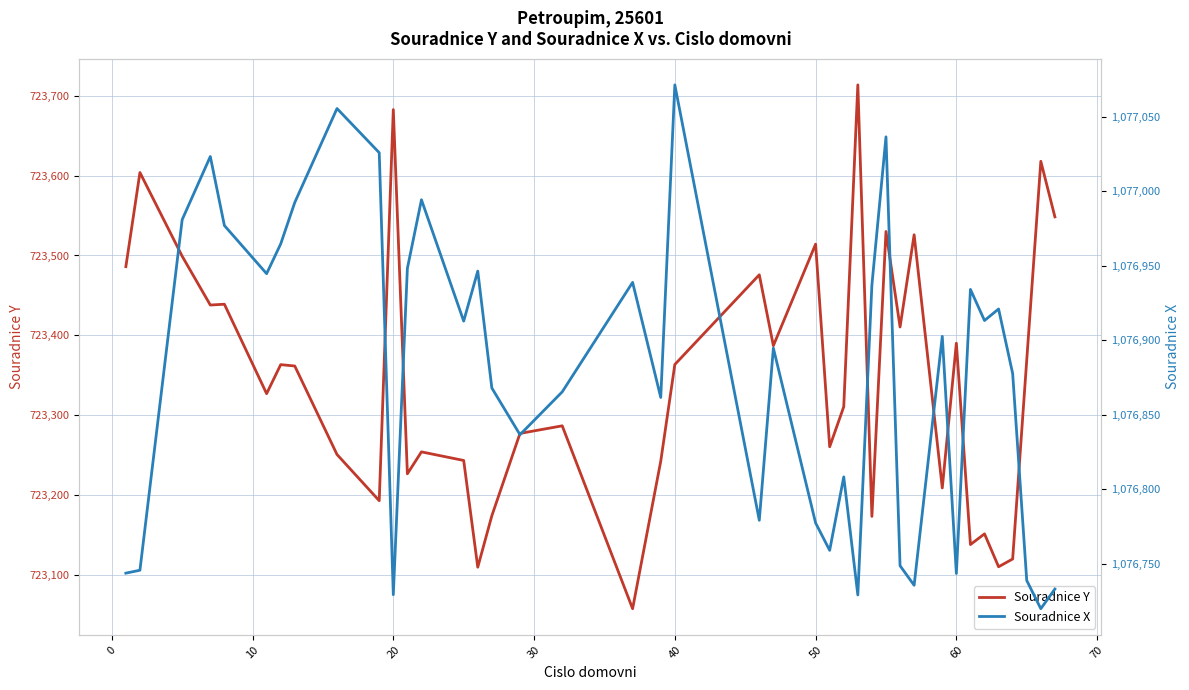

How many distinct data groups are displayed?

2